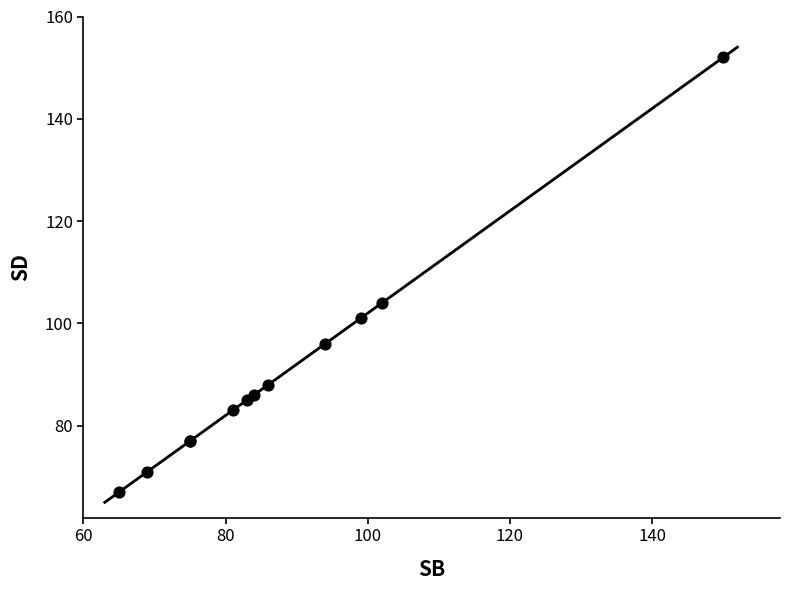

What Y value in the scatter plot is closest to 109?

104